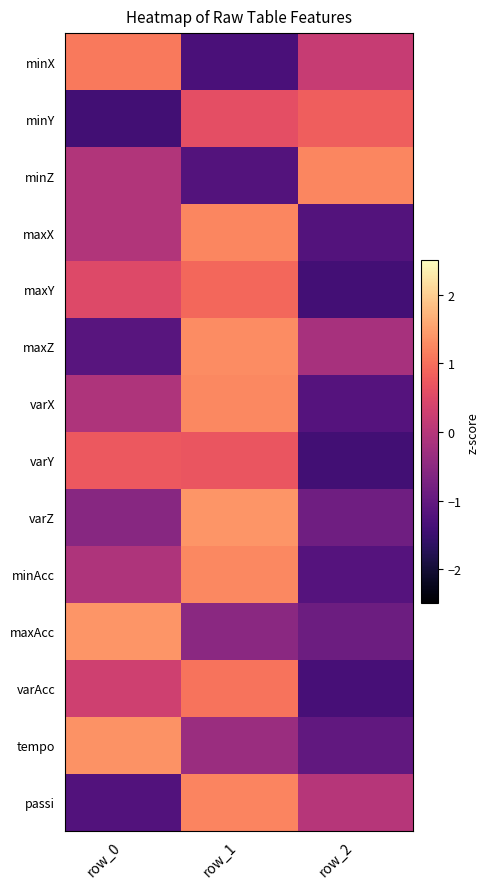

Count the number of data series in this chart.

14